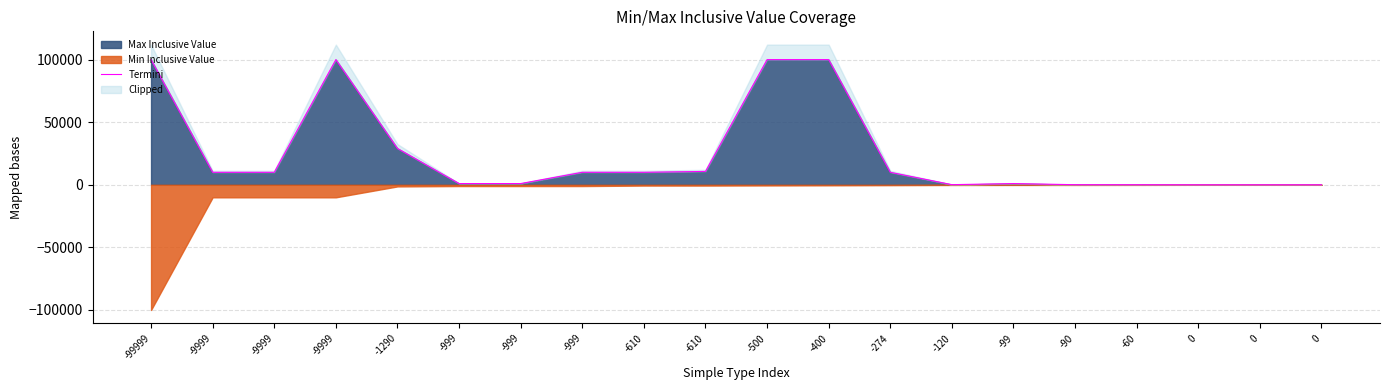

What is the change in value from -9999 to -120?

-9879